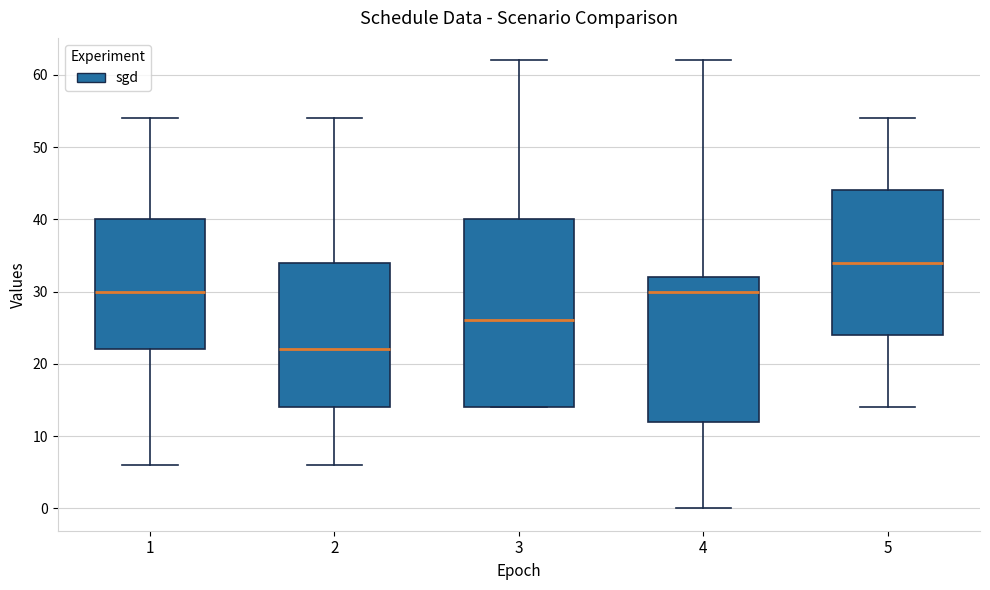

Reading left to right, read every box against the y-axis: the position of its median line, the range the box covers, and the ends of its whiskers. The values are not printed on the chart, so give them approximately, as read against the axis.

1: median 30, box 22 to 40, whiskers 6 to 54
2: median 22, box 14 to 34, whiskers 6 to 54
3: median 26, box 14 to 40, whiskers 14 to 62
4: median 30, box 12 to 32, whiskers 0 to 62
5: median 34, box 24 to 44, whiskers 14 to 54